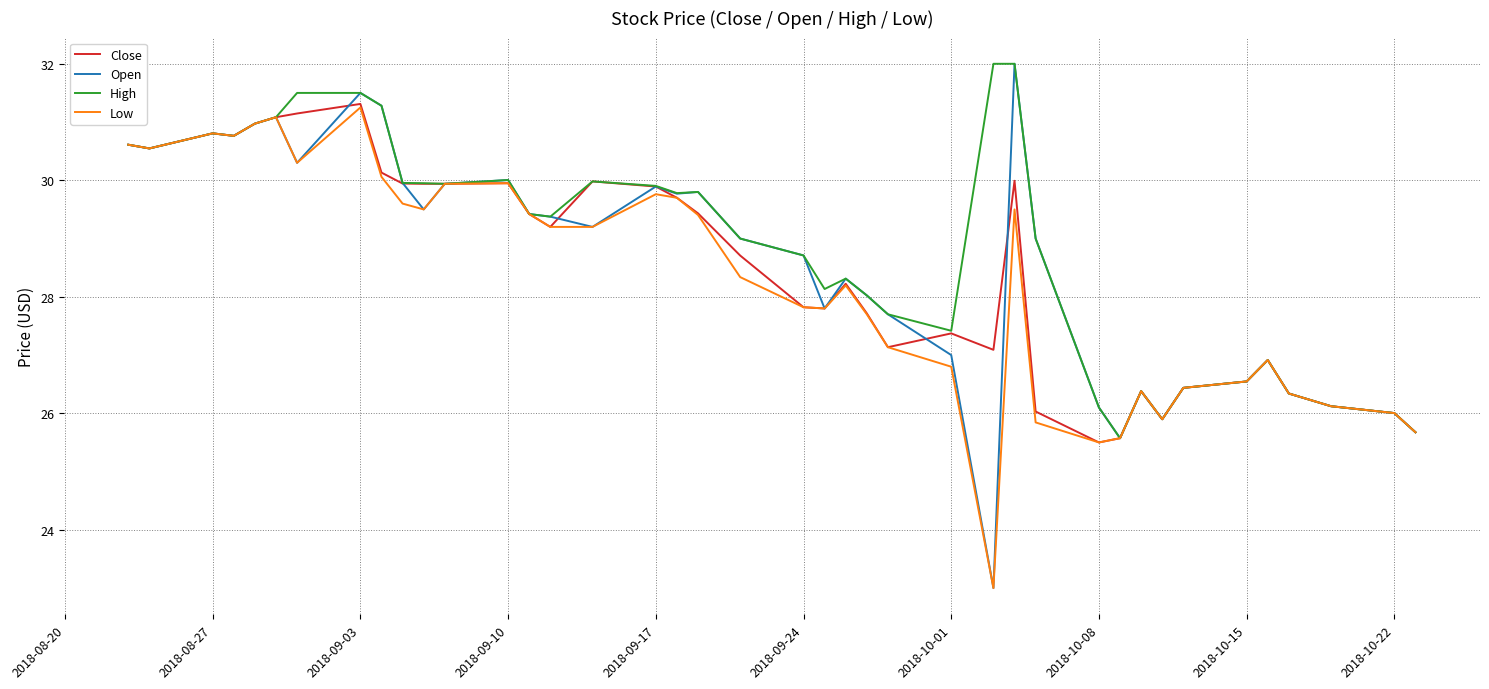

What is the maximum value shown in the chart?

32.0